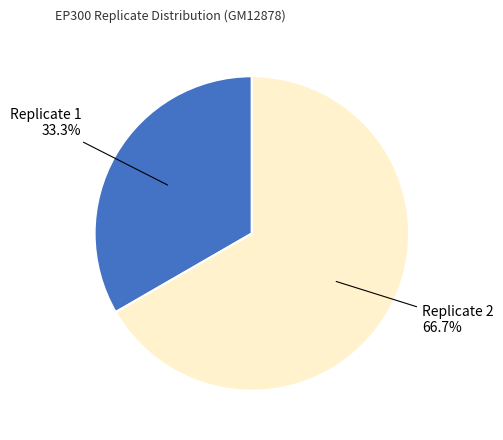

The Replicate 2 slice represents 55% of the pie. True or false?

False